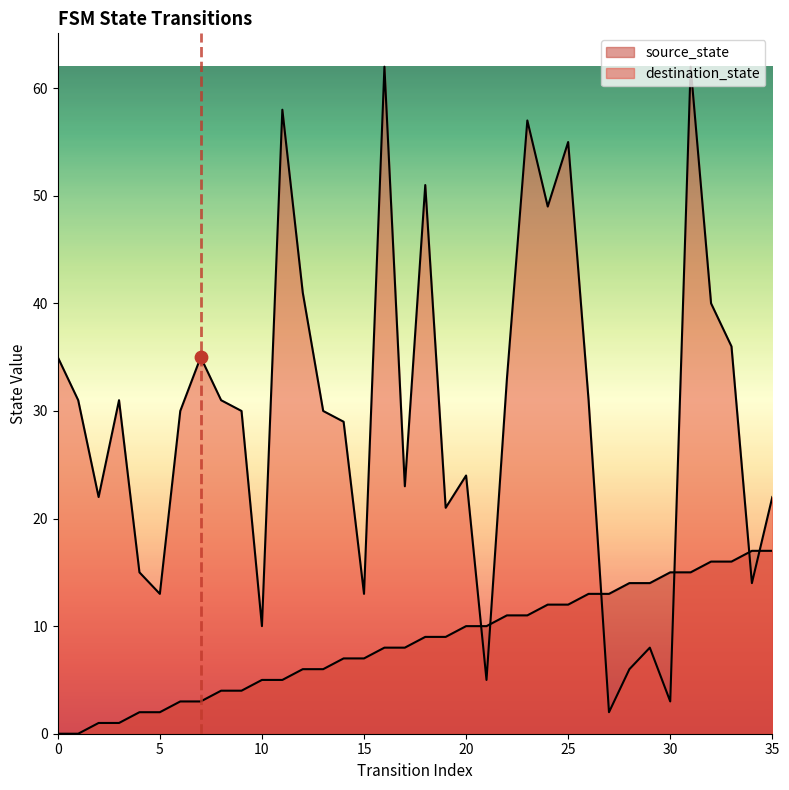

What are all the series names shown in the legend?

source_state, destination_state